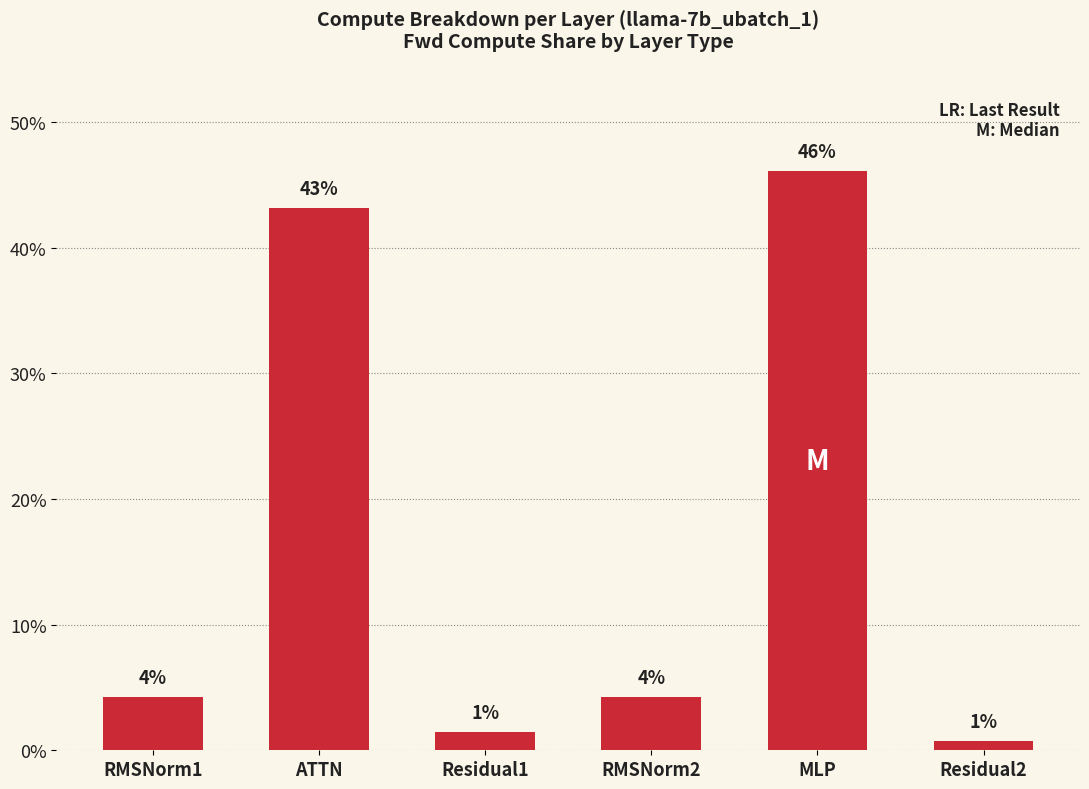

Rank the categories by value from lowest to highest.

Residual2, Residual1, RMSNorm1, RMSNorm2, ATTN, MLP